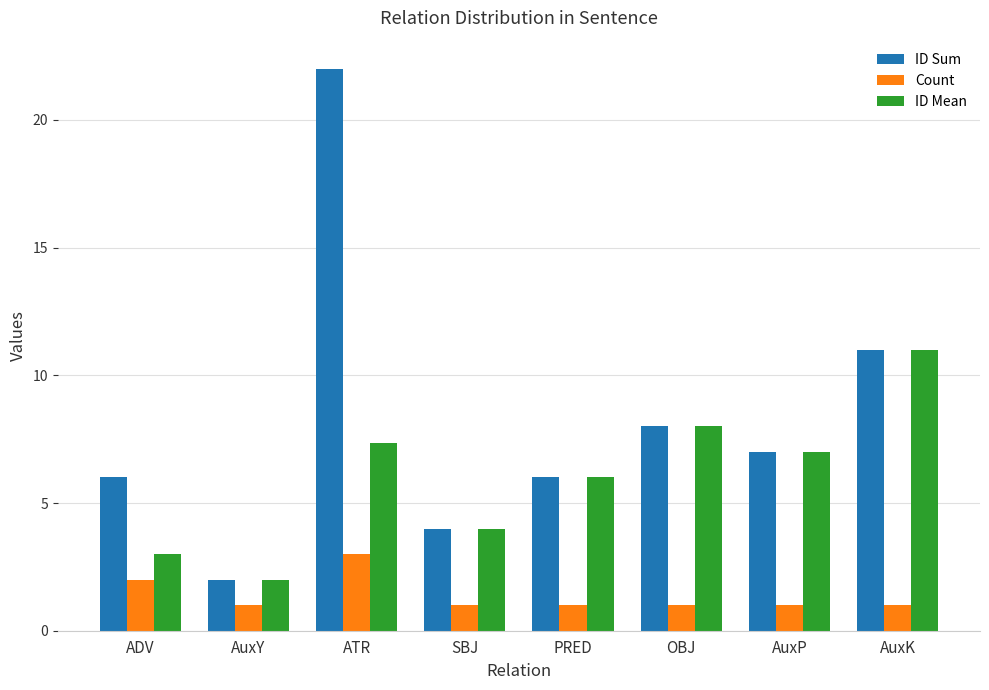

What is the sum of all ID Sum values?

66.0